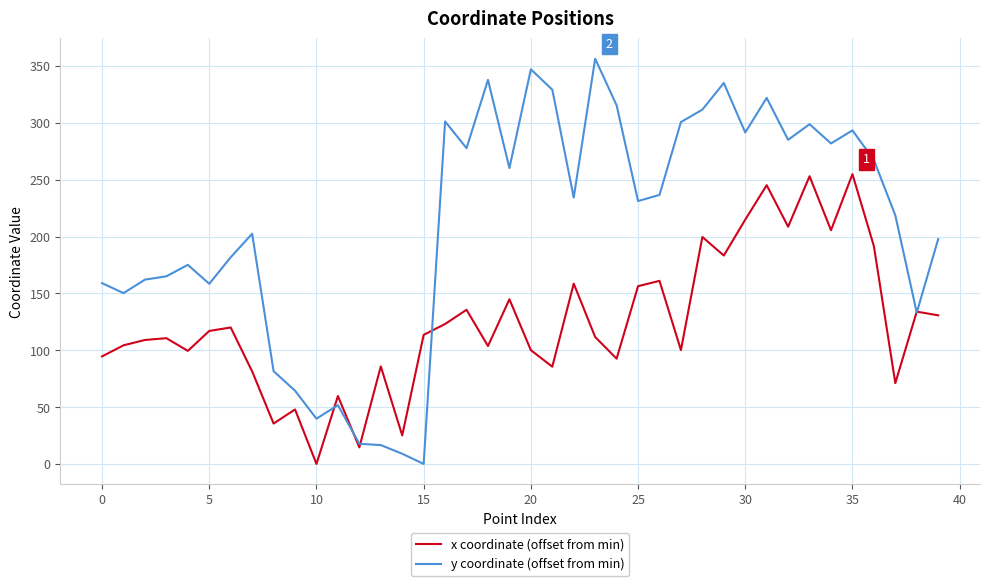

Which series ends up on top after the final intersection of y coordinate (offset from min) and x coordinate (offset from min)?

y coordinate (offset from min)